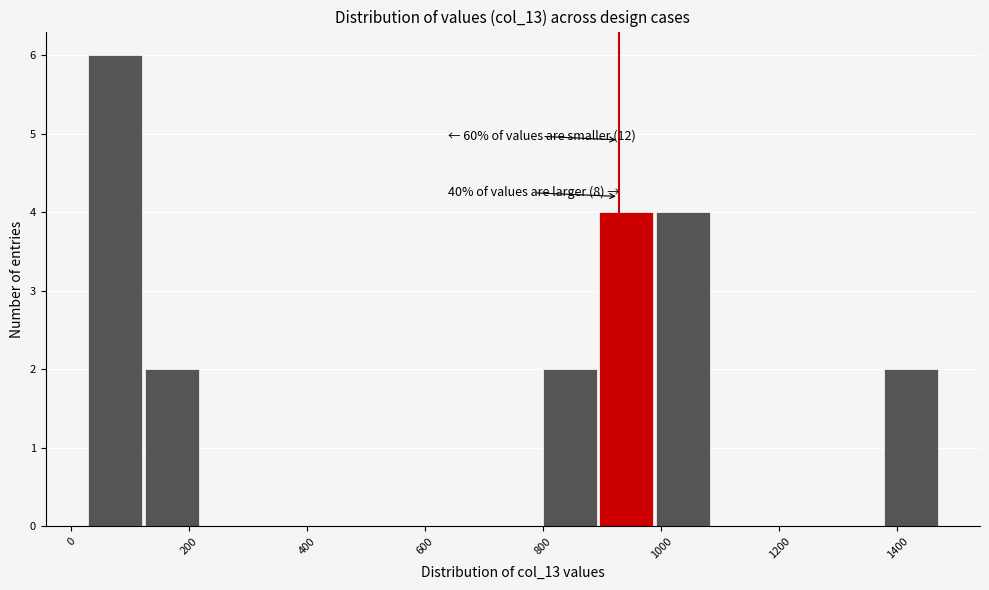

Over which range of the x-axis is the bar tallest?

20 to 120